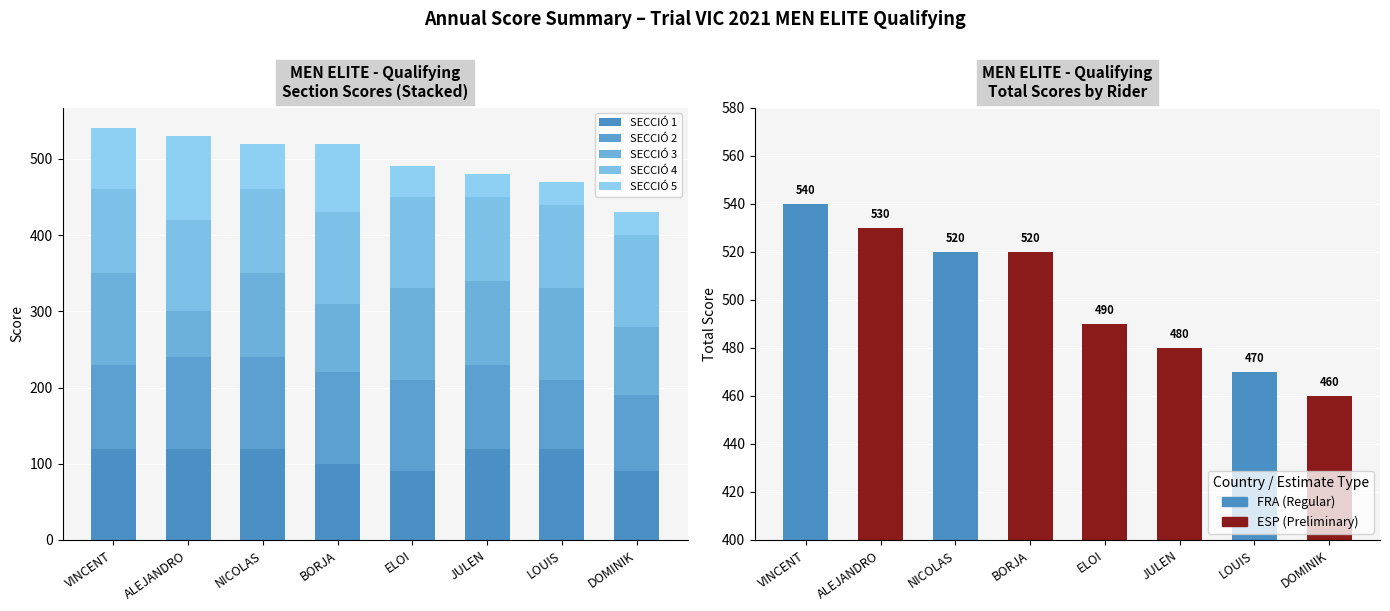

What are all the series names shown in the legend?

SECCIÓ 1, SECCIÓ 2, SECCIÓ 3, SECCIÓ 4, SECCIÓ 5